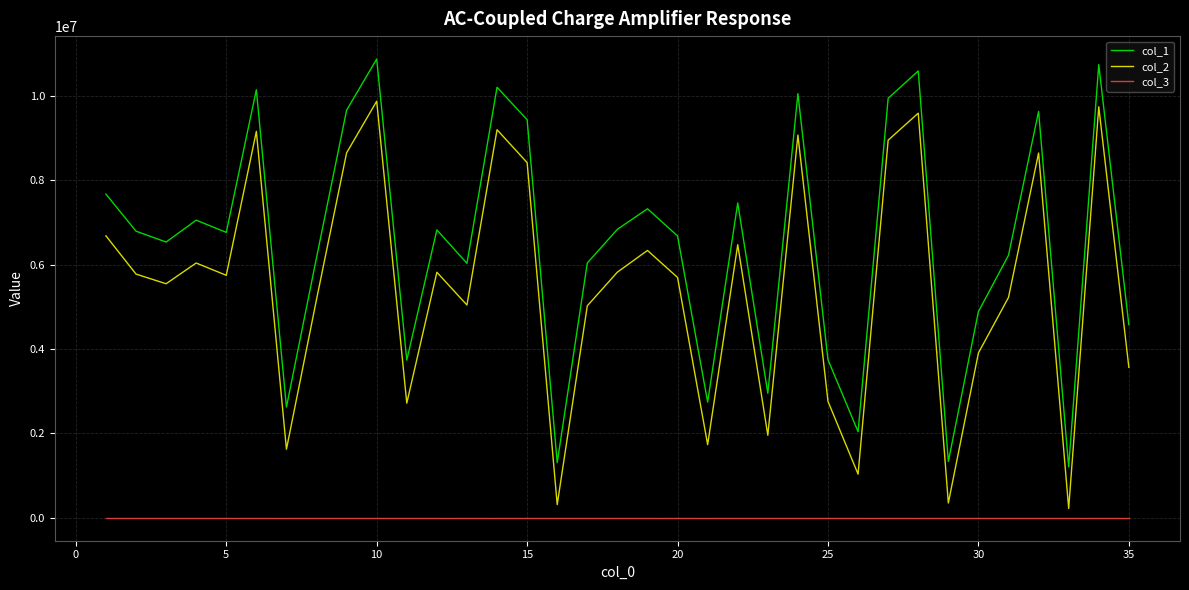

True or false: col_1 and col_2 intersect in this chart.

False